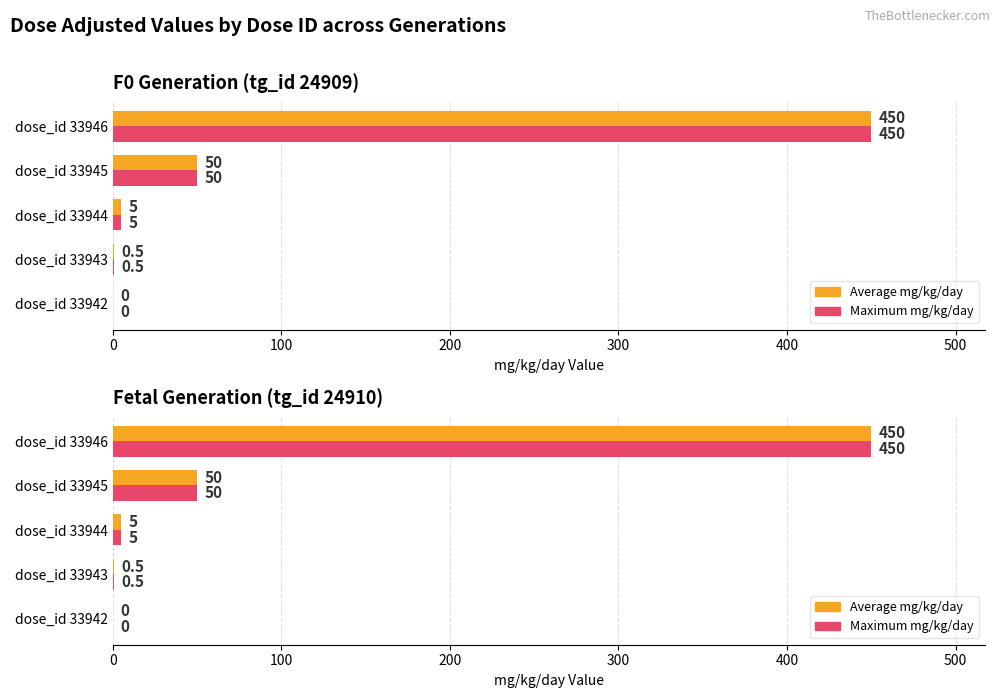

What is the average value of the Average mg/kg/day series?

101.1